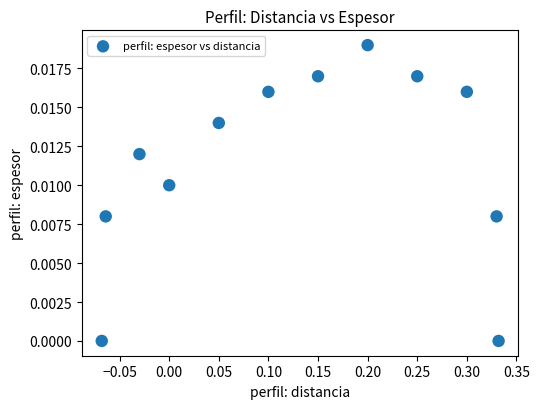

What is the range of X values (max minus min)?

0.4